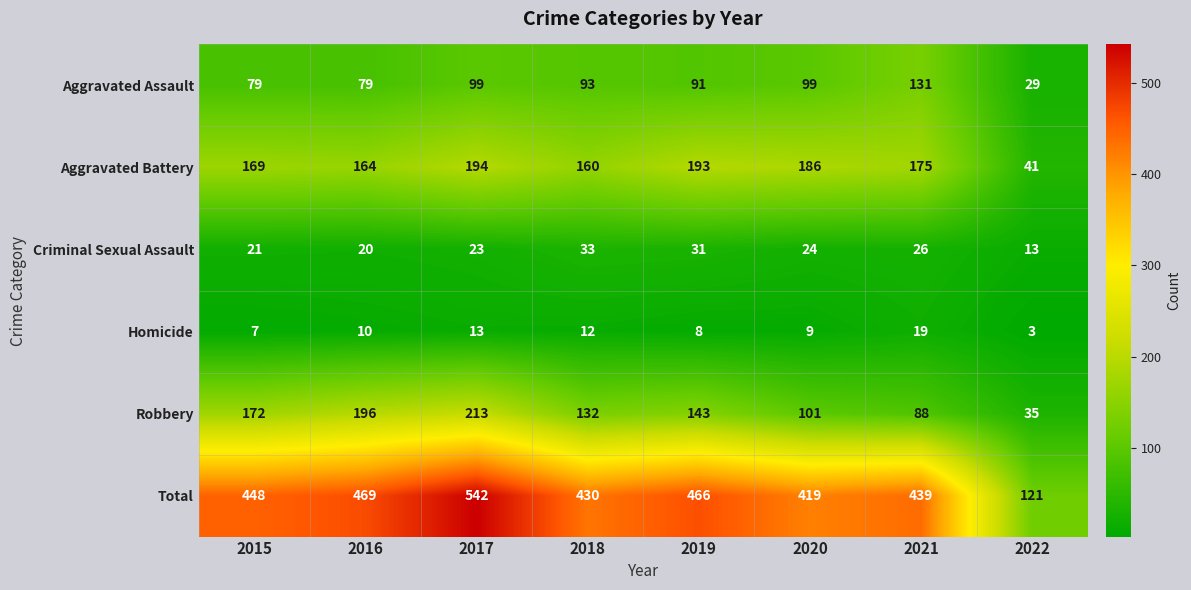

What is the difference between the maximum and minimum values in the Criminal Sexual Assault series?

20